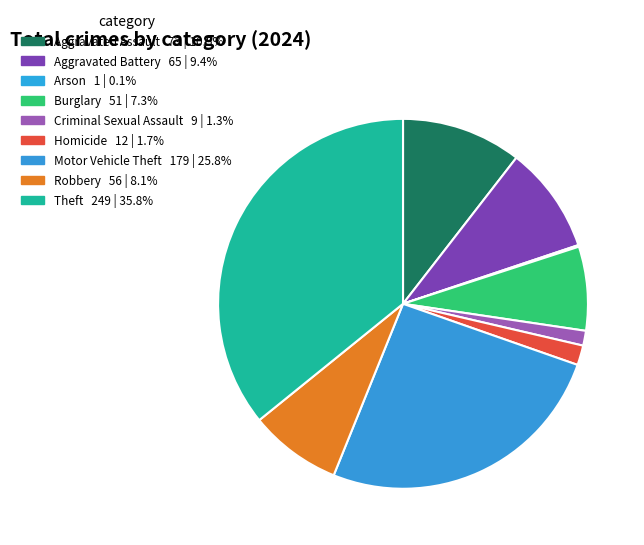

Count the number of slices in the pie.

9